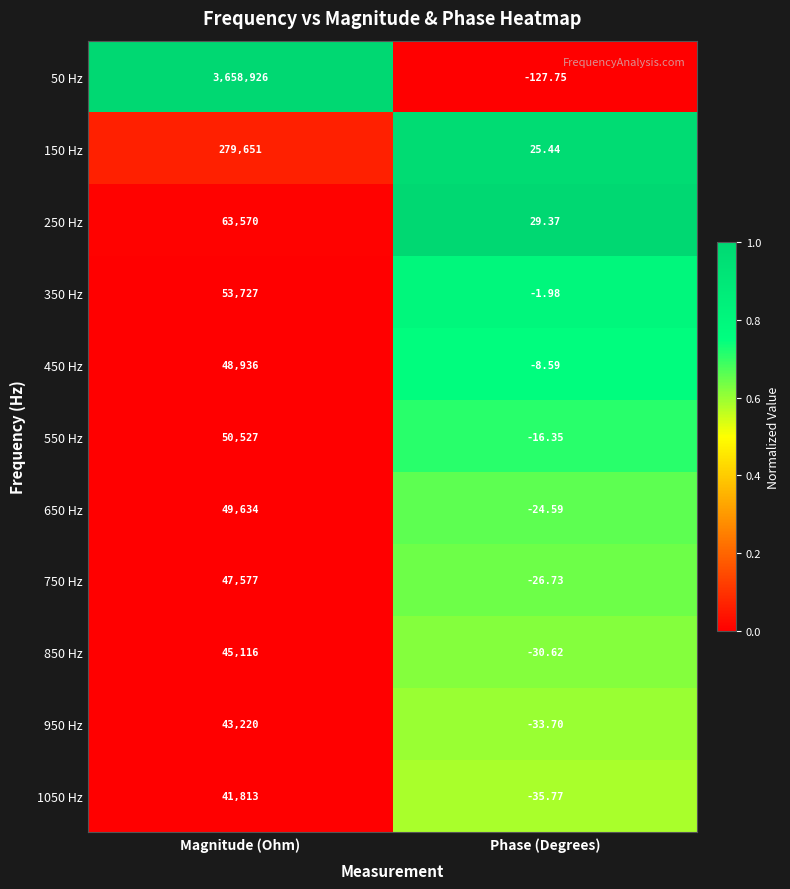

At which category is the sum across all series the highest?

Magnitude (Ohm)